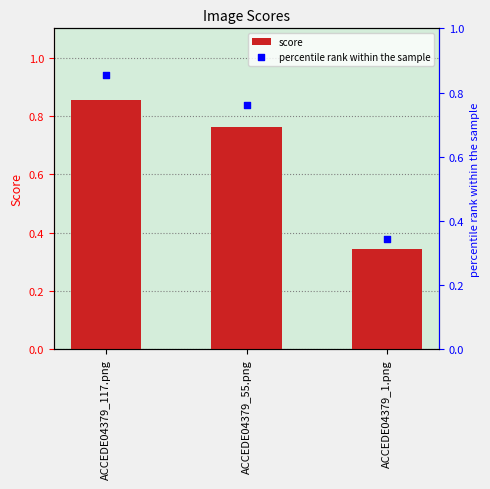

What are all the series names shown in the legend?

score, percentile rank within the sample